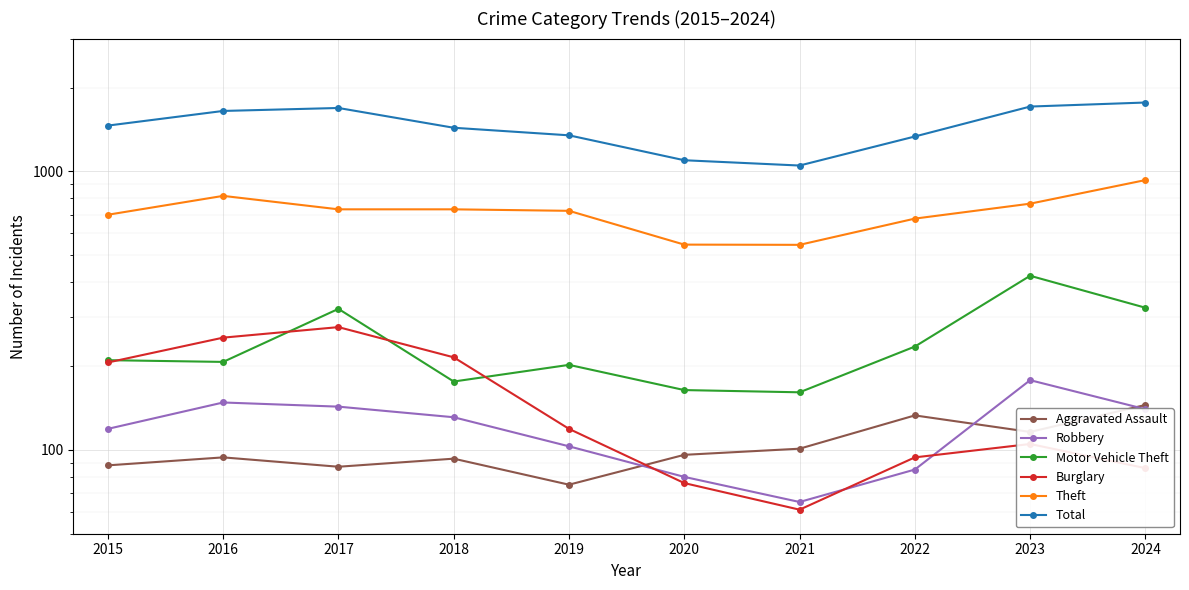

At how many categories does at least one series exceed 626?

10